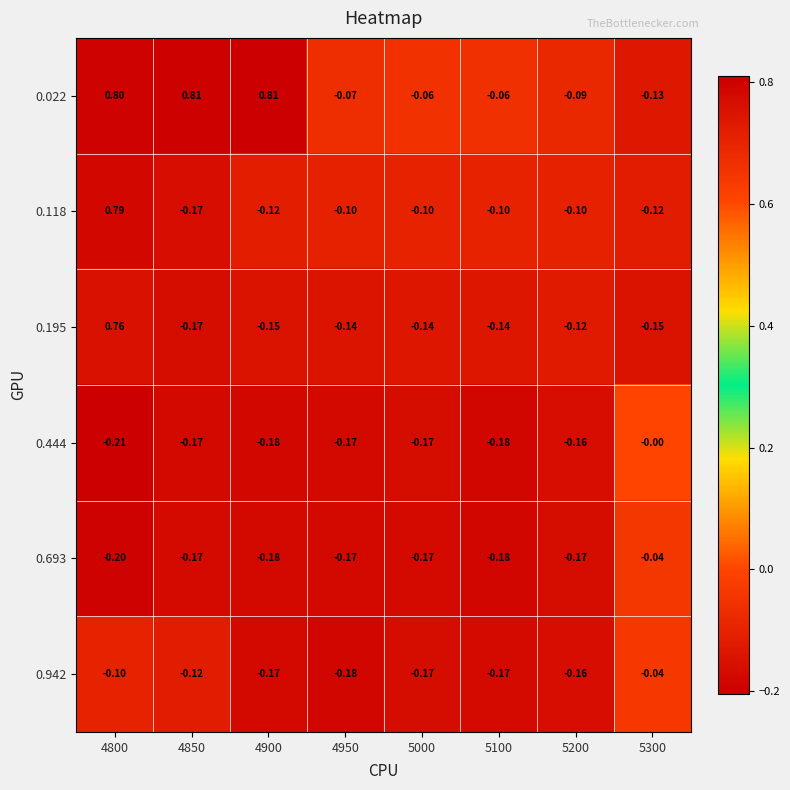

Count the number of categories in the chart.

8